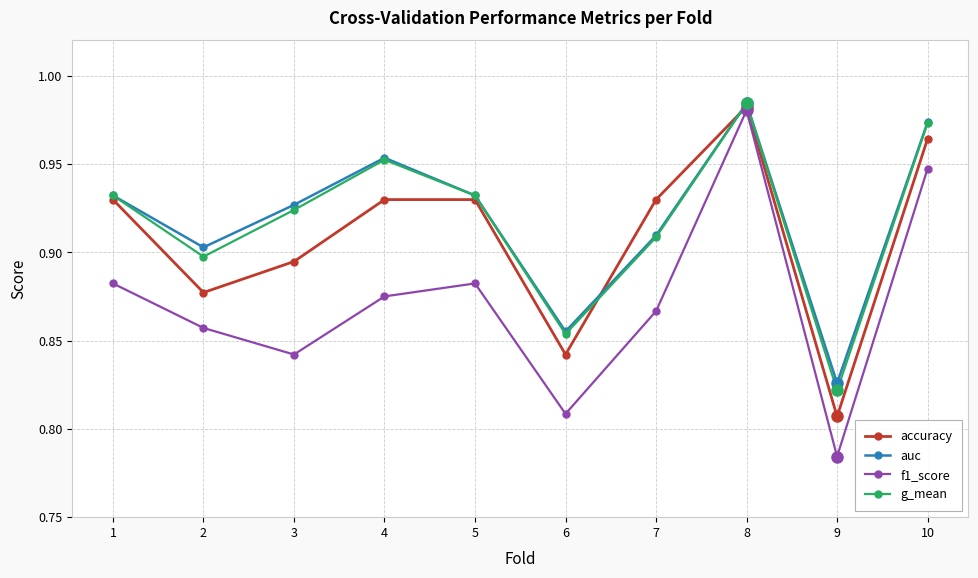

Where is auc nearest to the value 0?

9